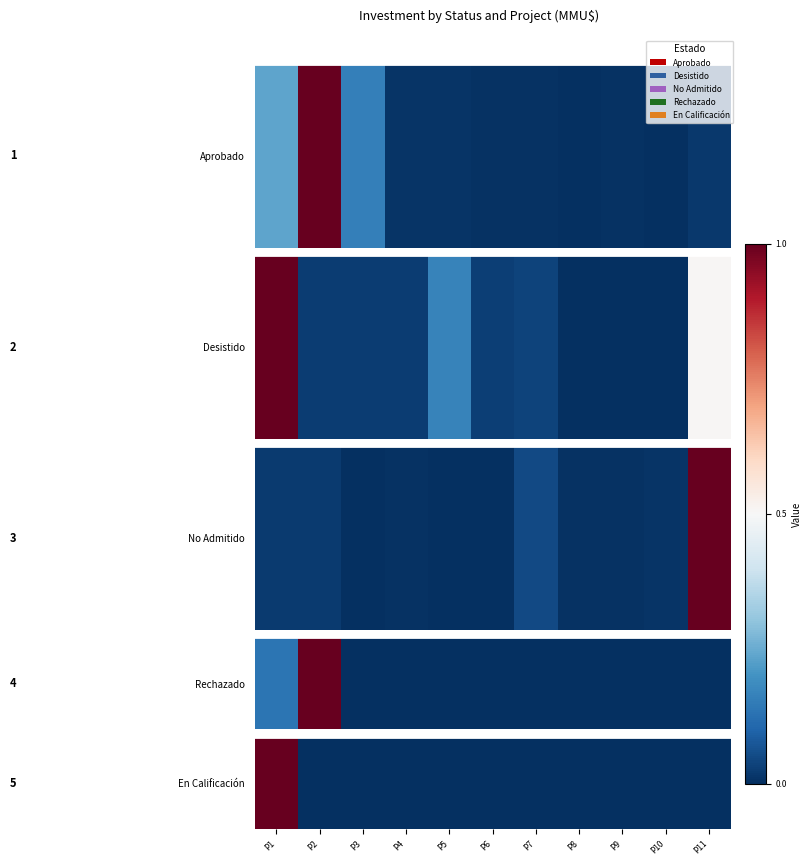

At which category does the chart reach its minimum across all series?

P2